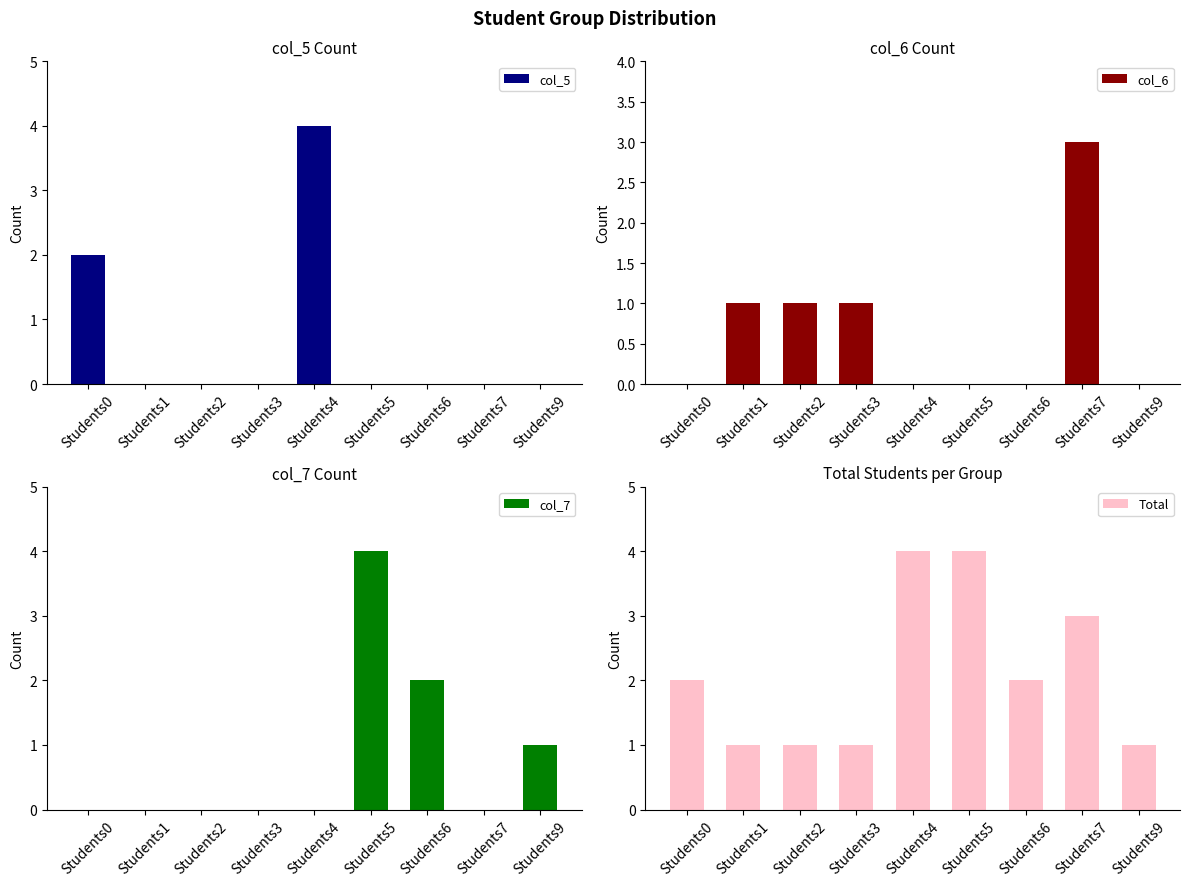

List the labels in order of col_7 value, smallest first.

Students0, Students1, Students2, Students3, Students4, Students7, Students9, Students6, Students5